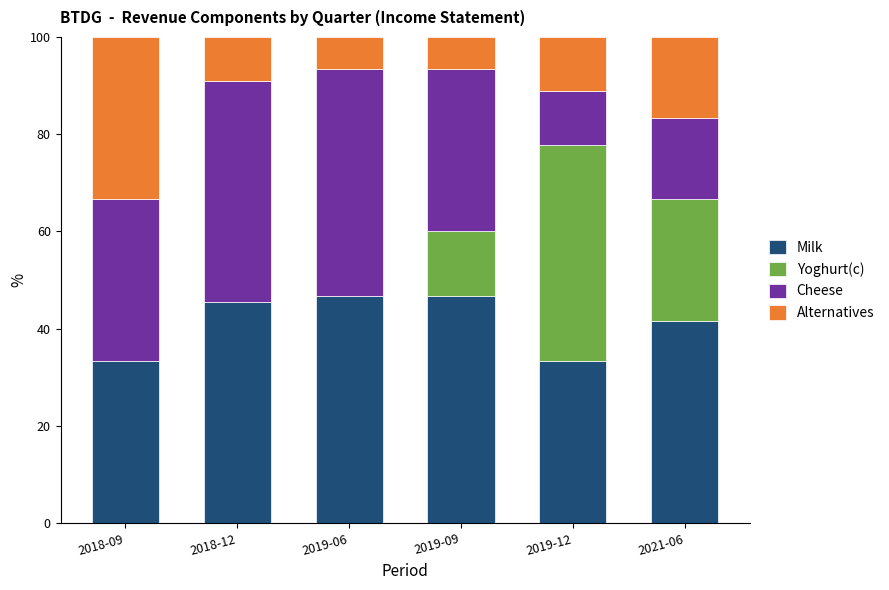

What is the total value across all series at 2019-12?

100.0